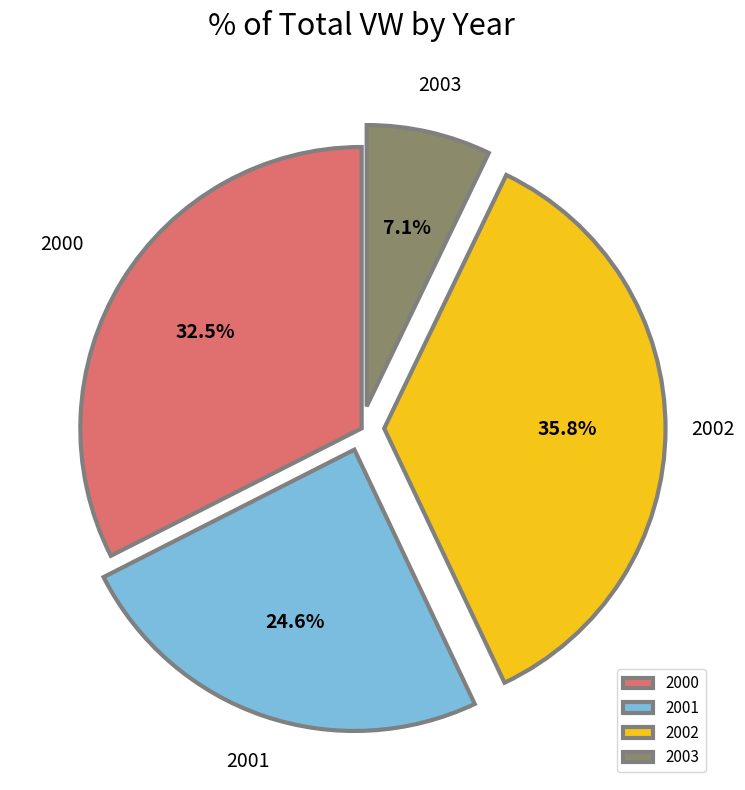

Approximately how many times larger is the value at 2001 compared to 2002?

0.7